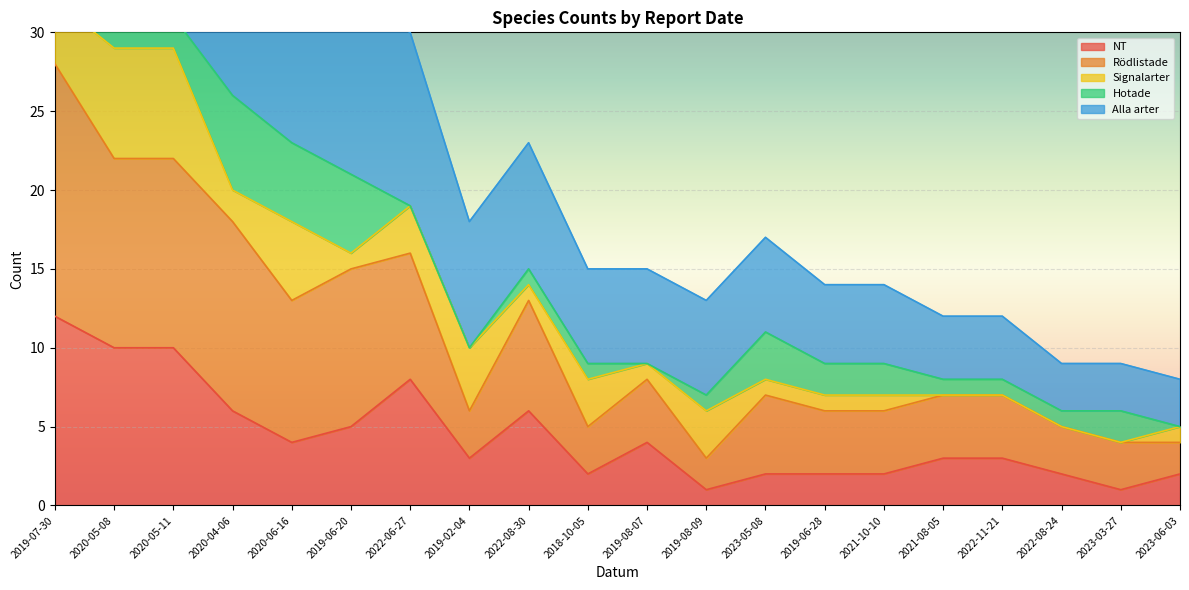

Which series changed the most between 2020-06-16 and 2018-10-05?

Alla arter